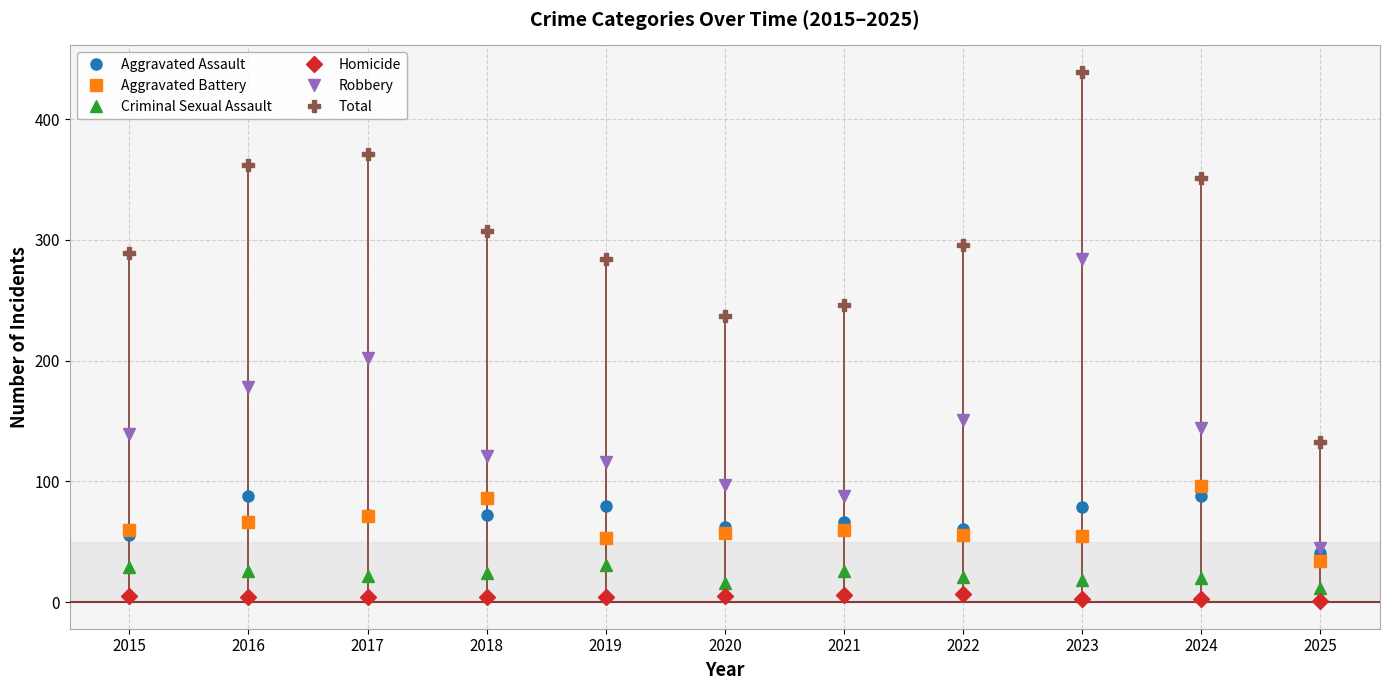

True or false: Criminal Sexual Assault and Aggravated Assault cross at least once.

False